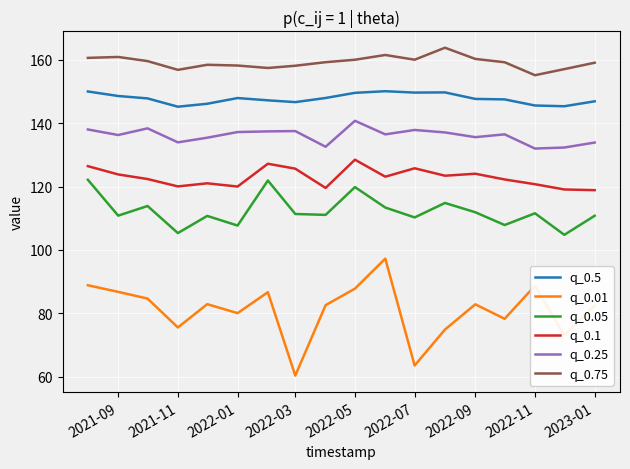

What is the difference between the maximum and minimum values in the q_0.75 series?

8.7